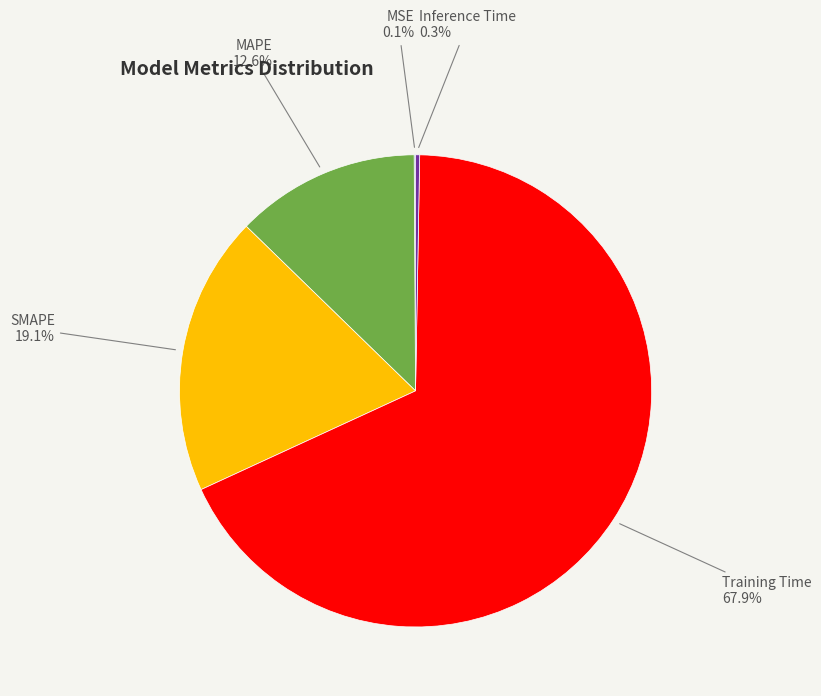

Is the sum of Inference Time and MAPE greater than half?

No